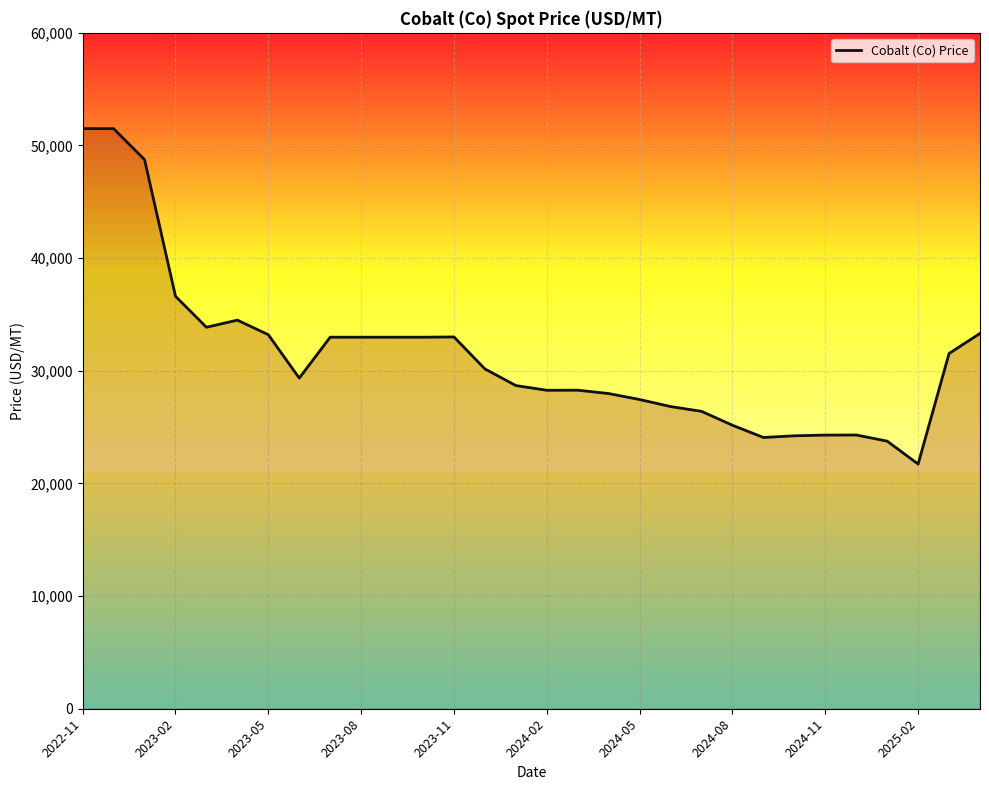

True or false: the data has more than 1 interior local peaks.

True